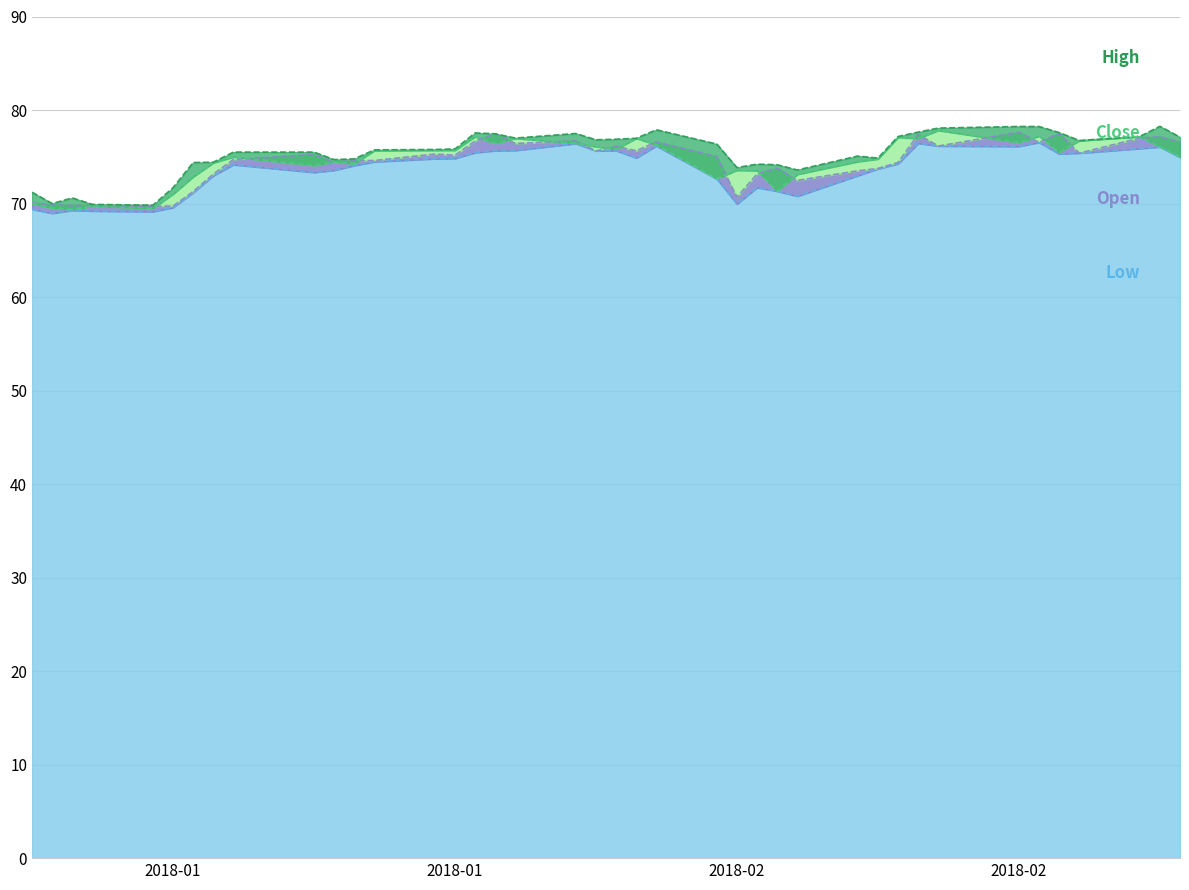

The value of Low at 2018-01-19 is 101.5. True or false?

False